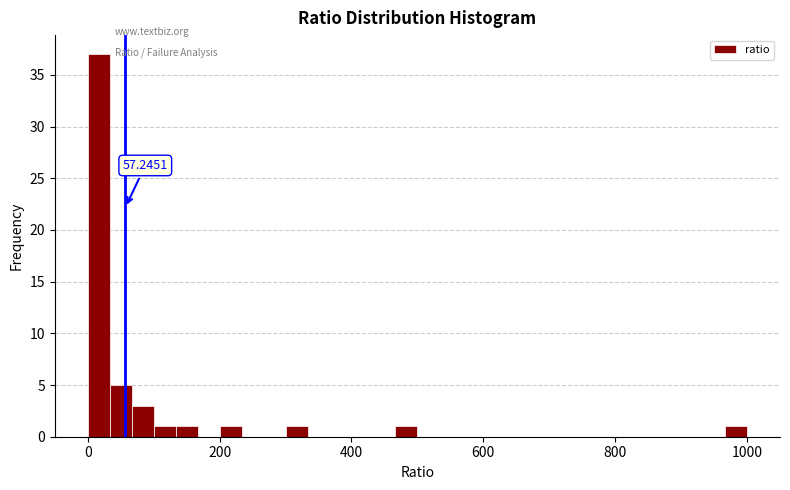

Around what value on the x-axis is the tallest bar? Give the approximate position of its centre, as read against the axis.

20